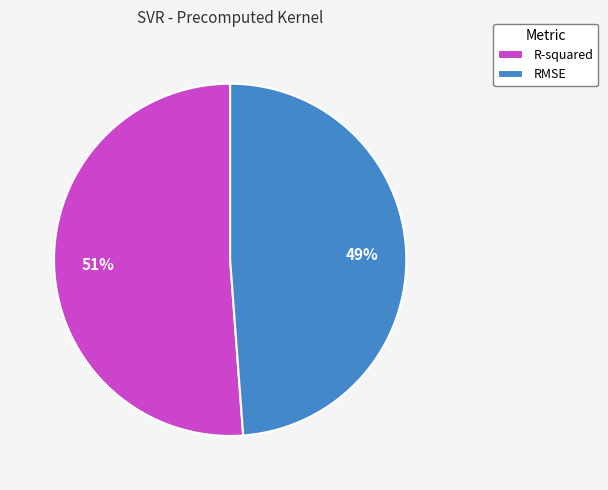

Which slice is the smallest?

RMSE